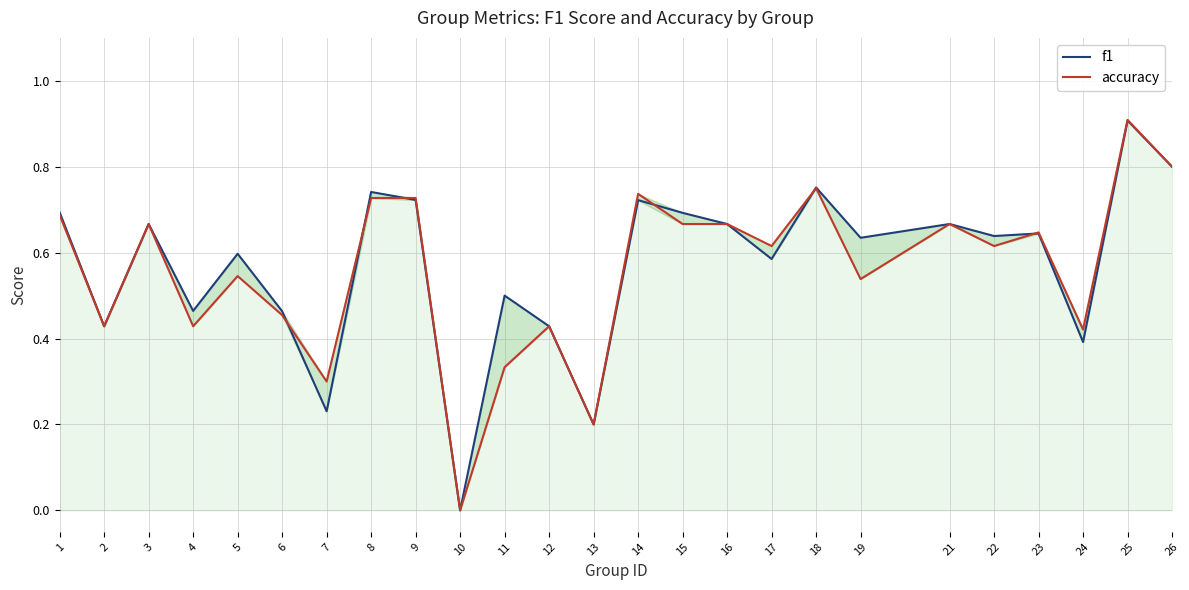

At which category is the sum across all series the highest?

25